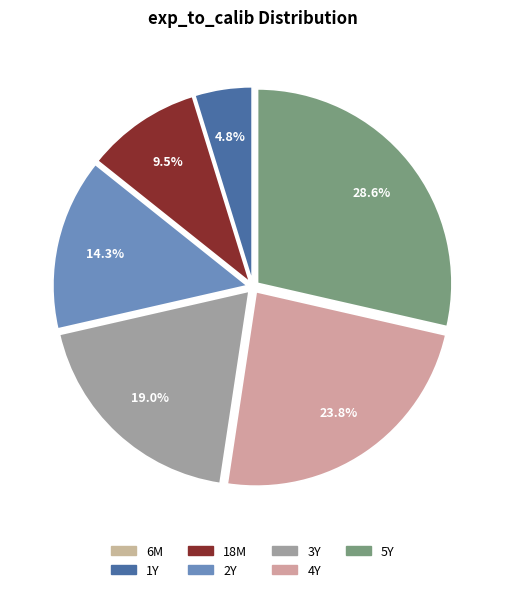

What percentage is the 5Y slice, to the nearest percent?

29%